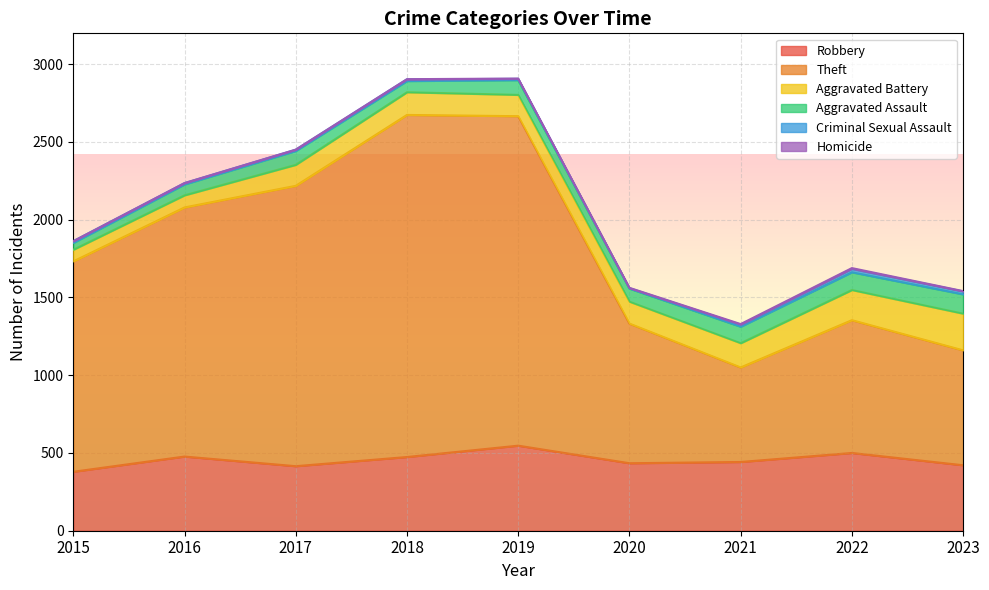

Which has a higher value, 2018 or 2021?

2018